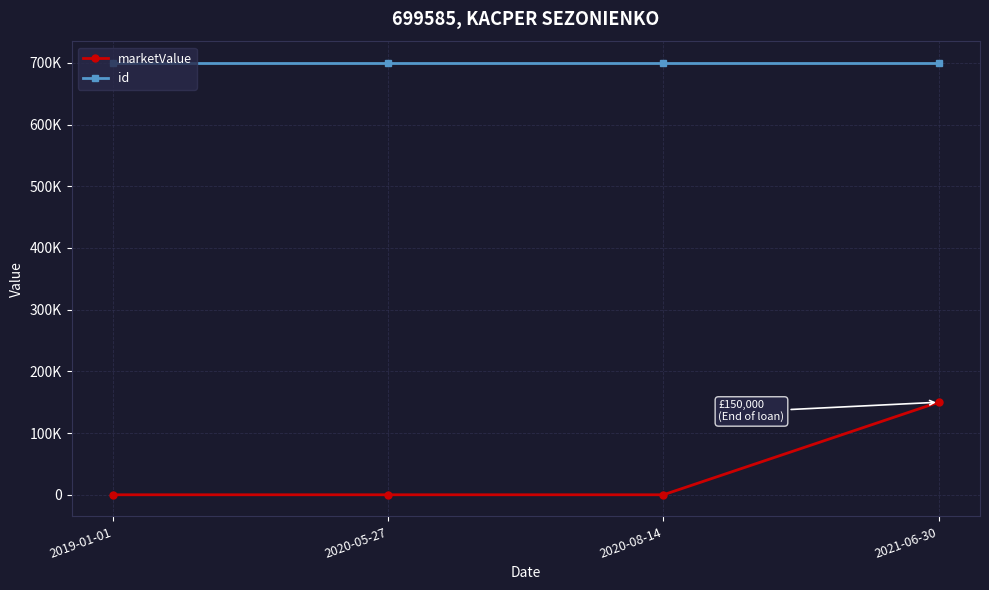

What are all the series names shown in the legend?

marketValue, id